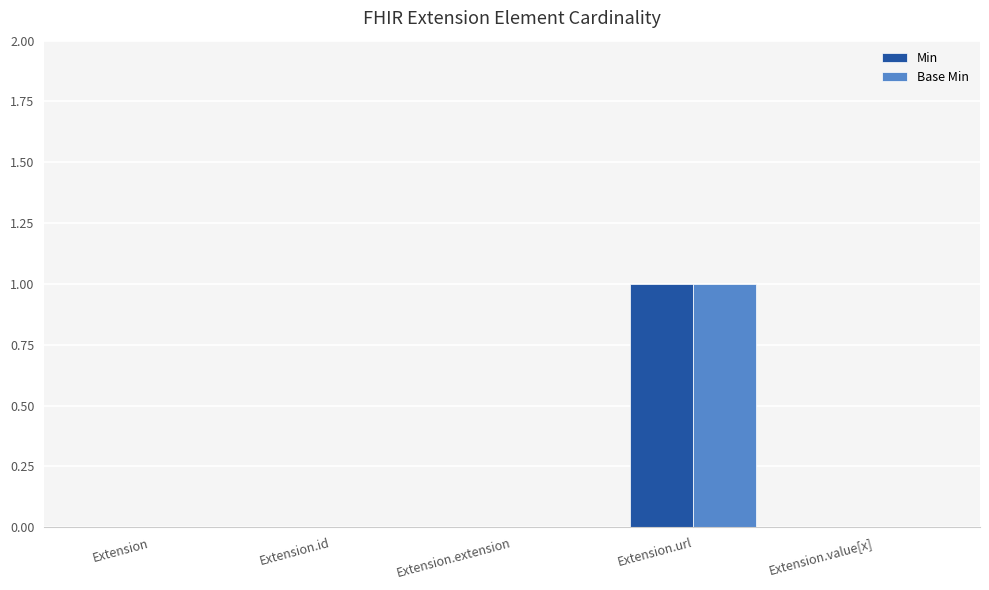

True or false: Min has a value of 1 at Extension.value[x].

False